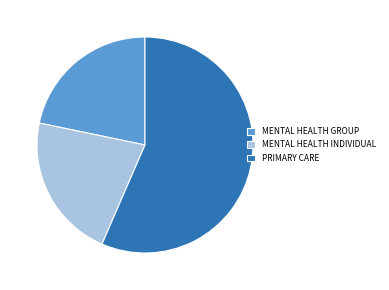

What is the majority slice?

PRIMARY CARE